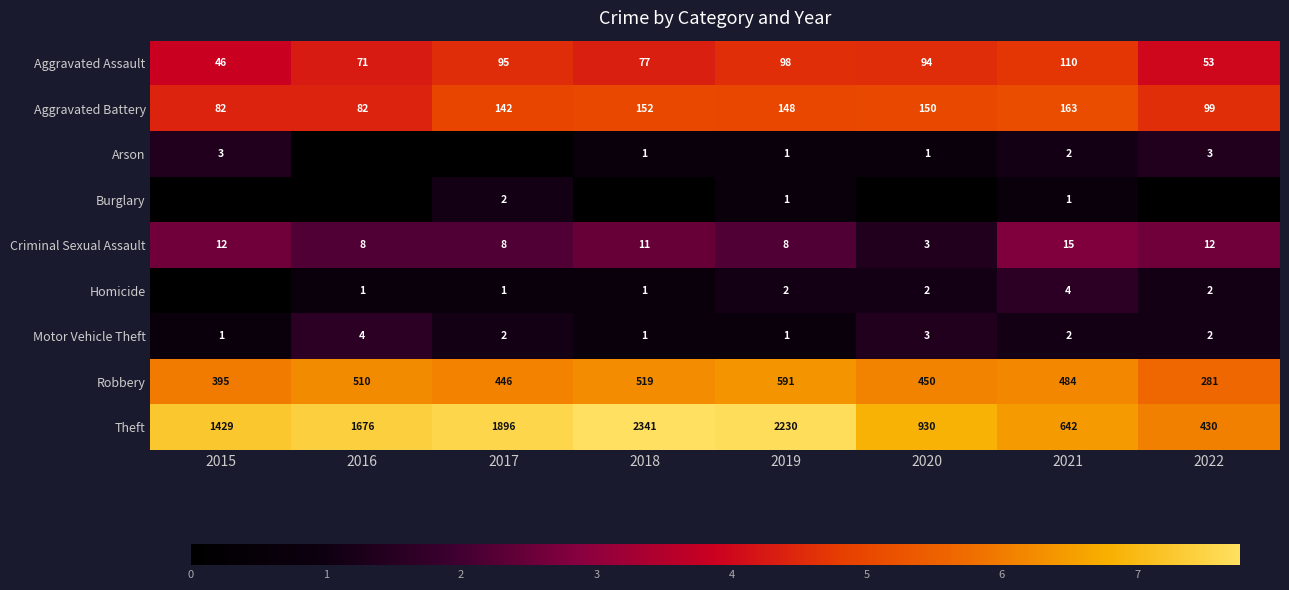

At which category does the chart reach its peak across all series?

2018